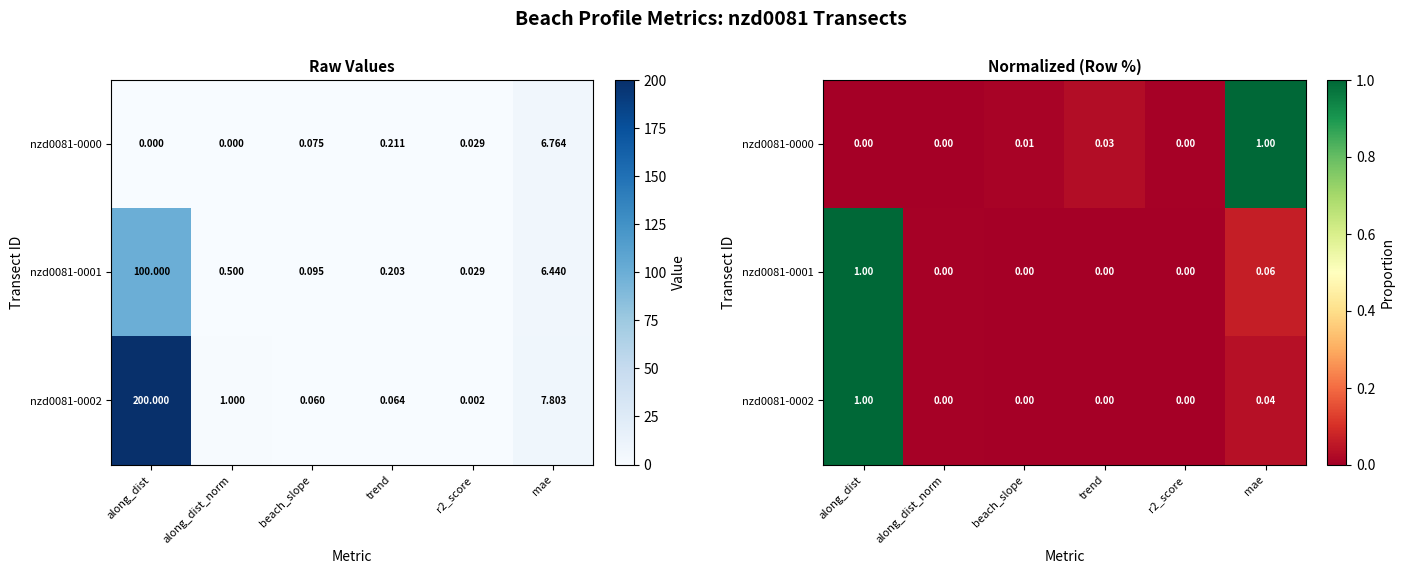

What is the difference between the nzd0081-0001 values at along_dist and beach_slope?

1.0